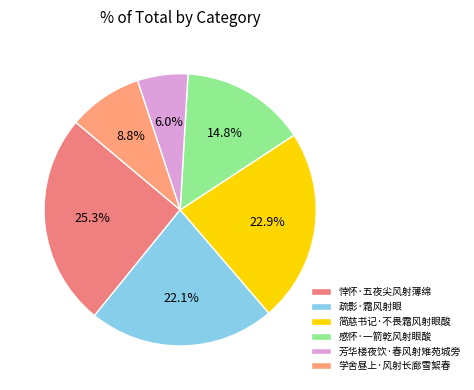

Which slice is the smallest?

芳华楼夜饮·春风射雉苑城旁